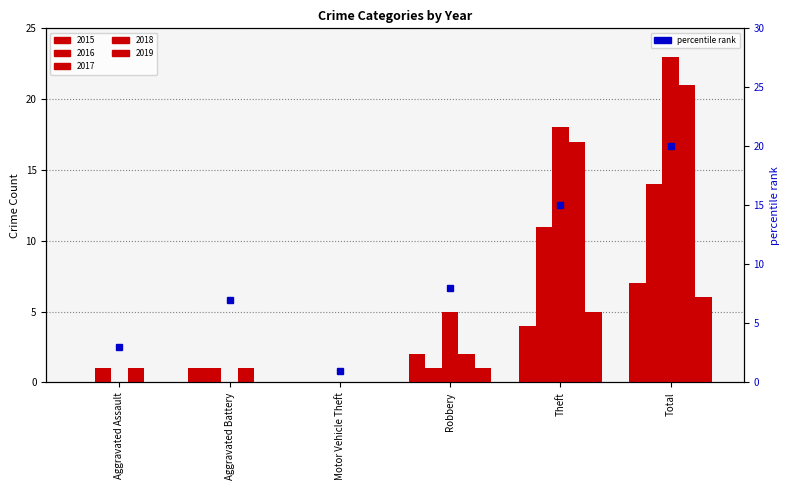

Which category has the lowest value across all series?

Motor Vehicle Theft